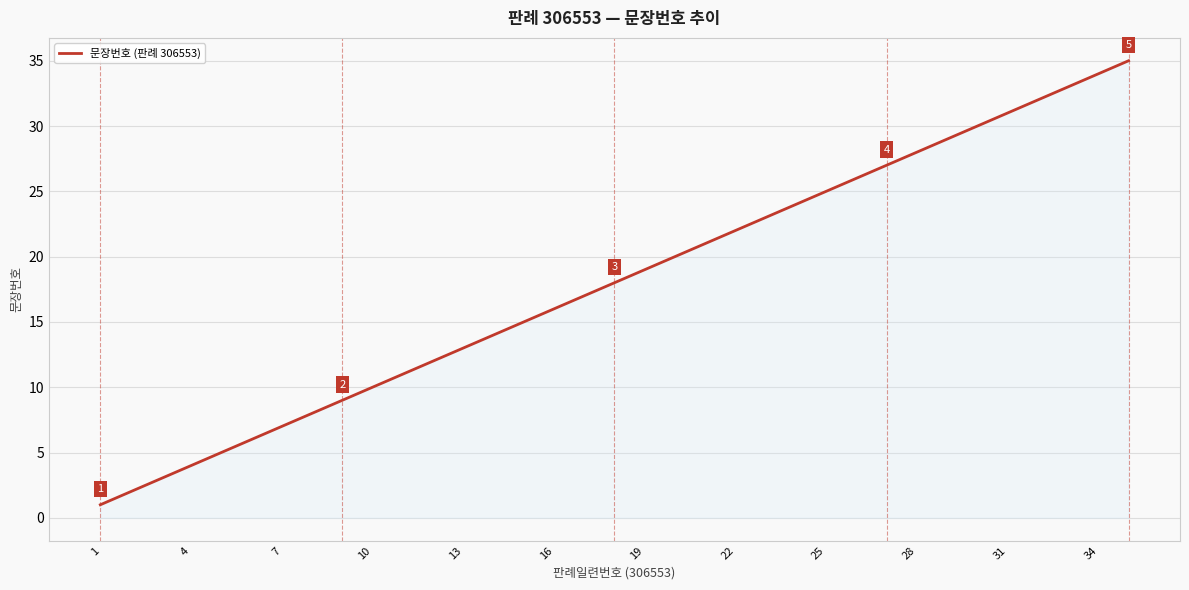

The value at 13 is 3. True or false?

False